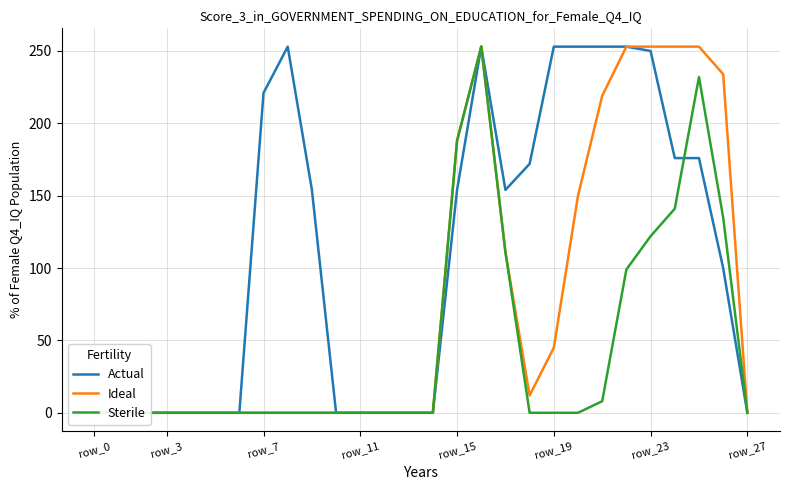

What is the label of the 1st point from the left?

row_0